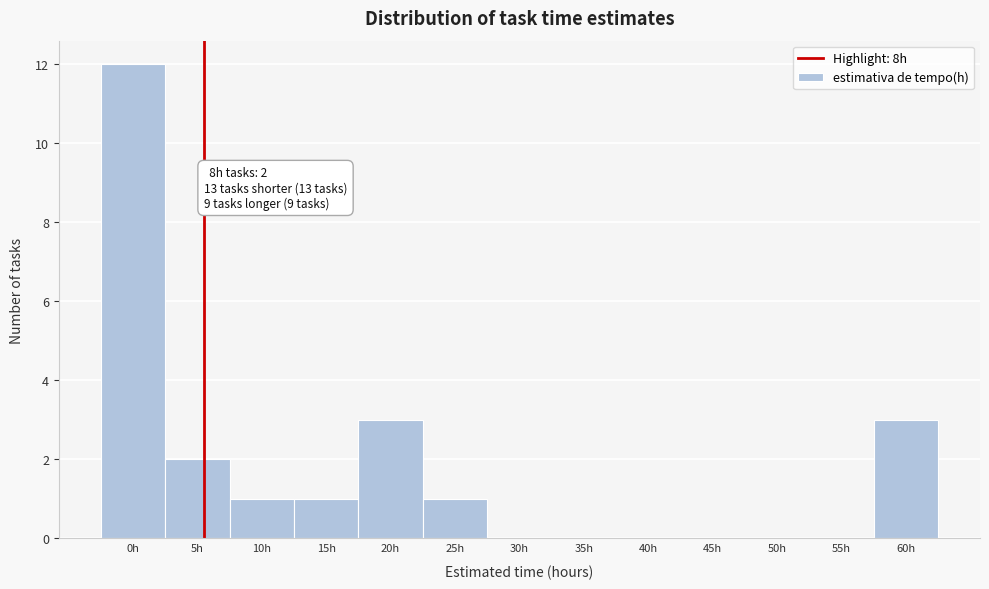

Reading left to right, extract all data points from this chart.

0h=12	5h=2	10h=1	15h=1	20h=3	25h=1	30h=0	35h=0	40h=0	45h=0	50h=0	55h=0	60h=3